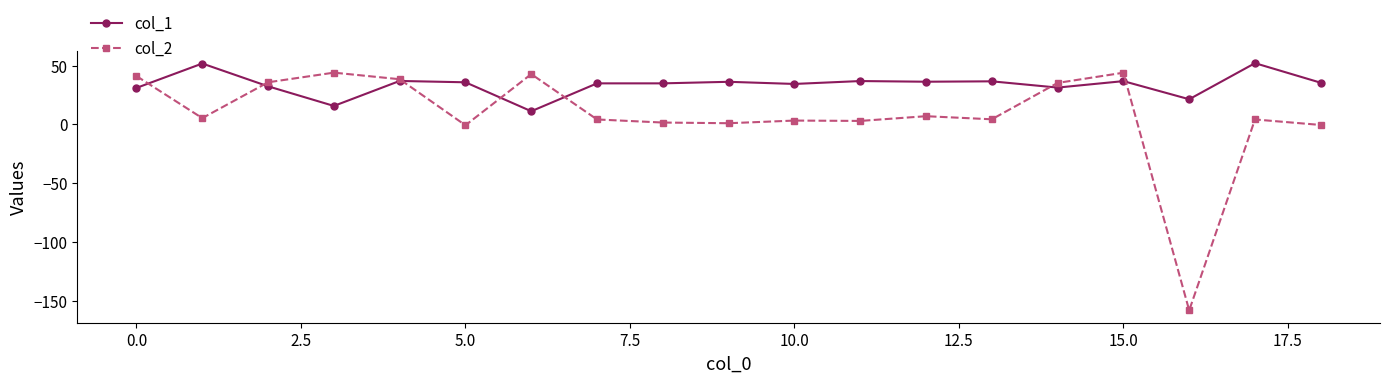

How many series are shown in this chart?

2